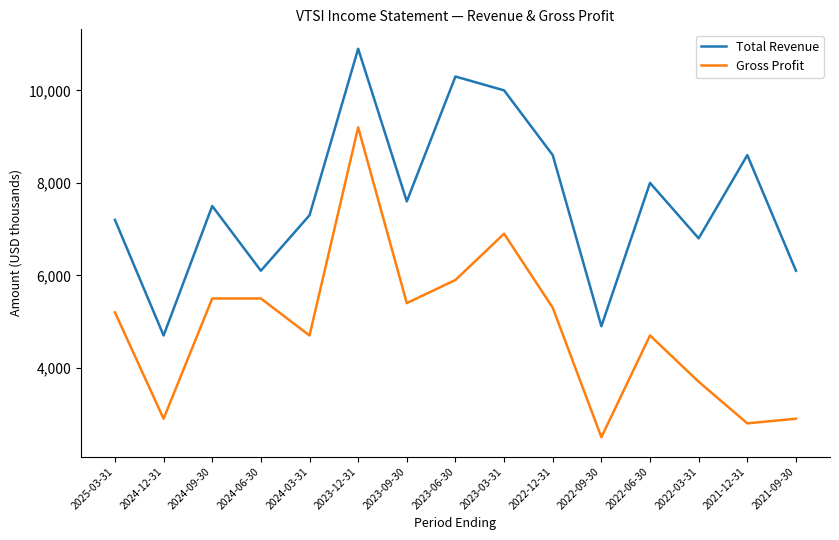

Reading left to right, extract all data points from this chart.

Total Revenue: 2025-03-31=7200	2024-12-31=4700	2024-09-30=7500	2024-06-30=6100	2024-03-31=7300	2023-12-31=10900	2023-09-30=7600	2023-06-30=10300	2023-03-31=10000	2022-12-31=8600	2022-09-30=4900	2022-06-30=8000	2022-03-31=6800	2021-12-31=8600	2021-09-30=6100
Gross Profit: 2025-03-31=5200	2024-12-31=2900	2024-09-30=5500	2024-06-30=5500	2024-03-31=4700	2023-12-31=9200	2023-09-30=5400	2023-06-30=5900	2023-03-31=6900	2022-12-31=5300	2022-09-30=2500	2022-06-30=4700	2022-03-31=3700	2021-12-31=2800	2021-09-30=2900